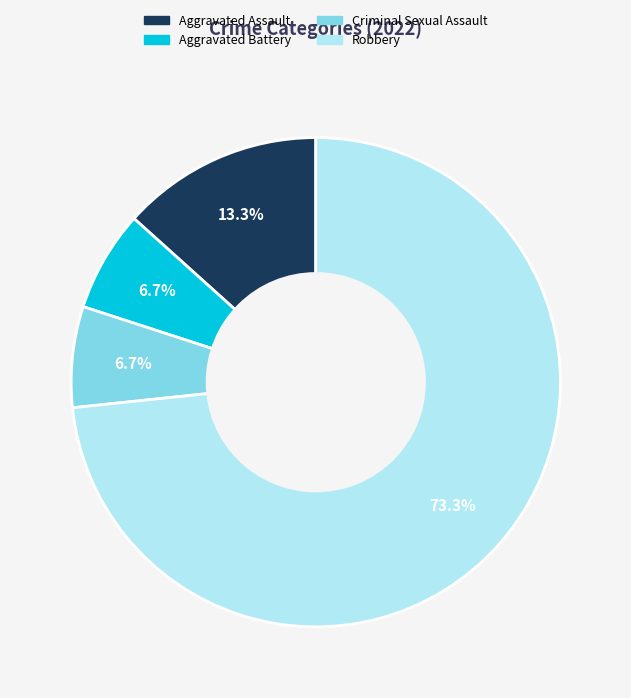

To the nearest percent, what is the difference between the largest and smallest slice percentages?

67%